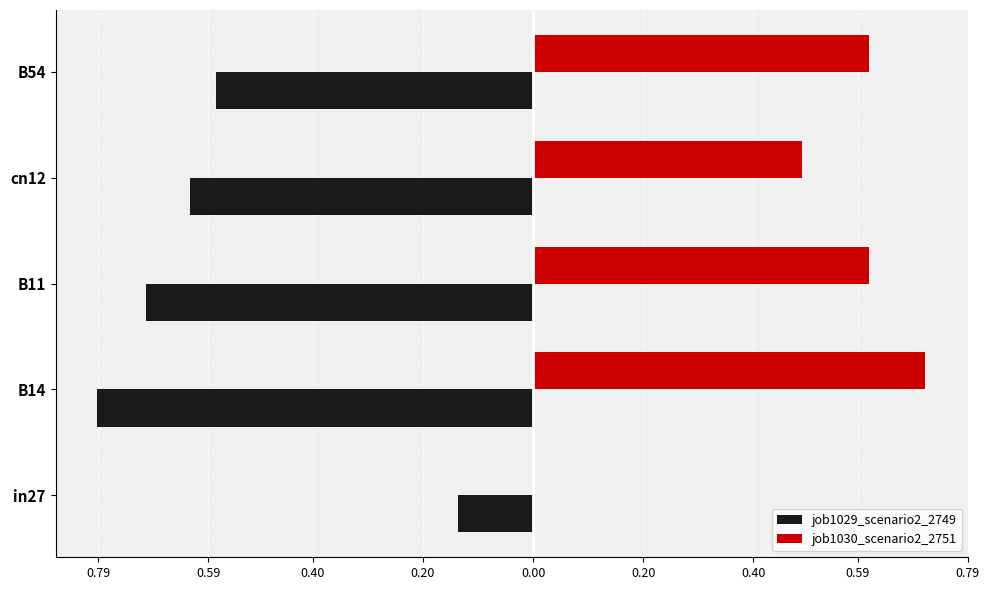

What are all the series names shown in the legend?

job1029_scenario2_2749, job1030_scenario2_2751